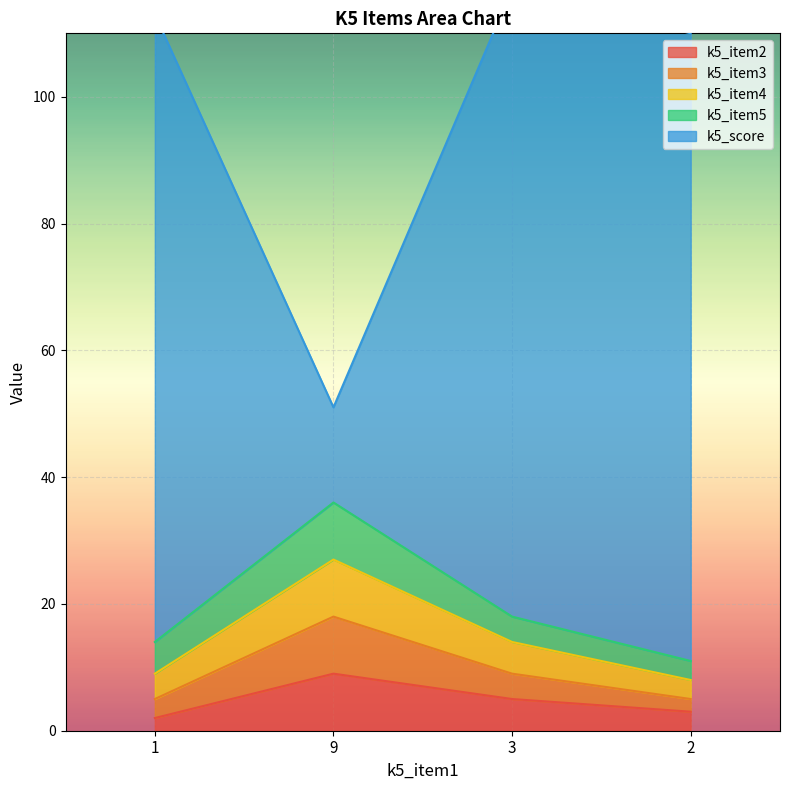

True or false: k5_item2 has more than 2 points higher than both neighbors.

False